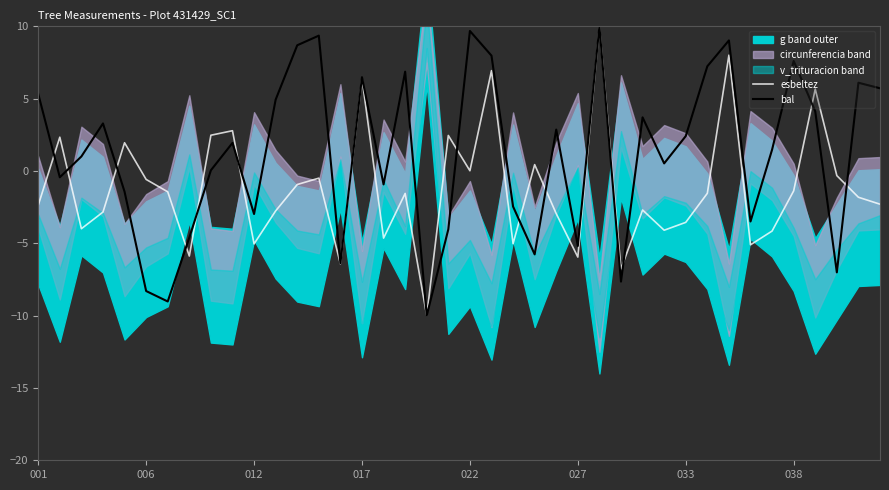

What is the highest value of the bal series?

10.0